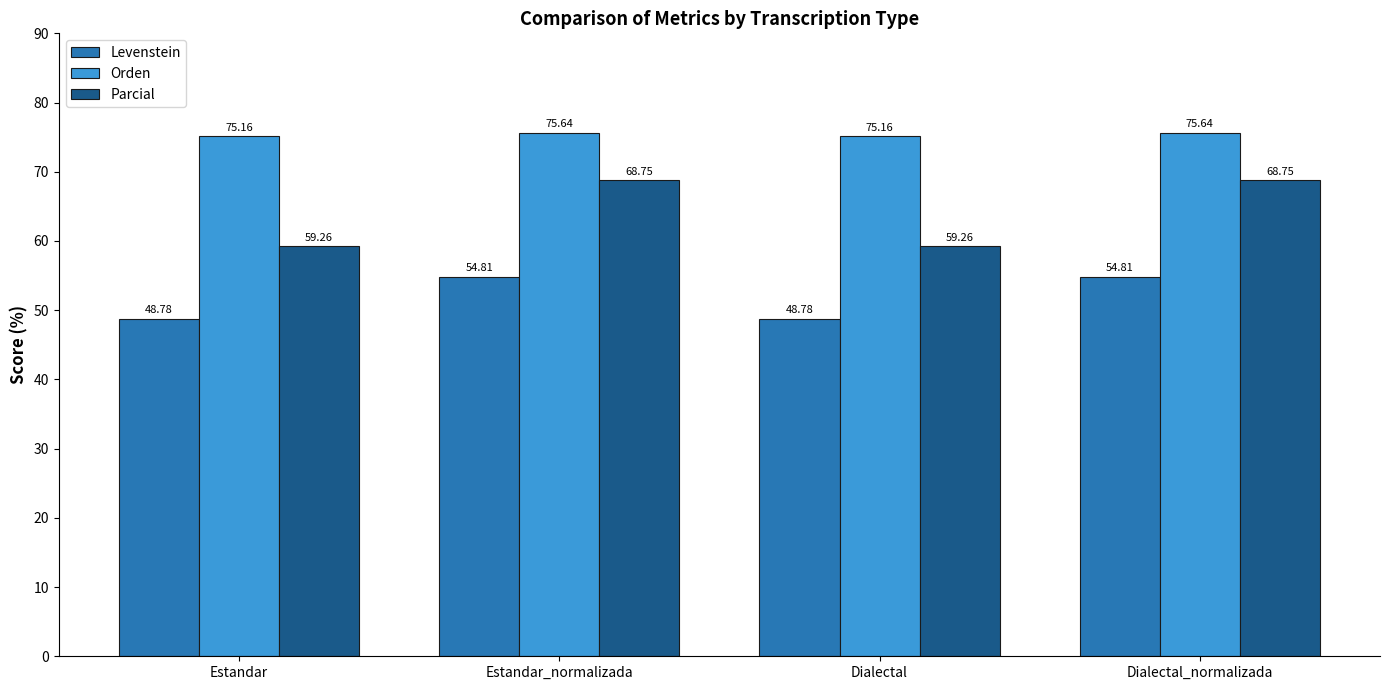

Which series has the largest total across all categories?

Orden